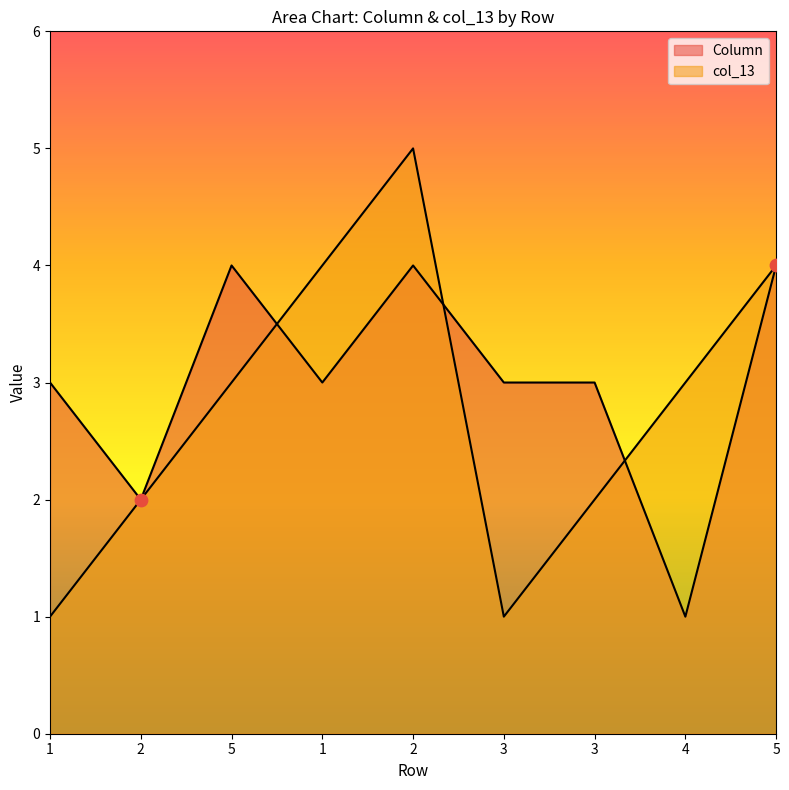

Which series has the largest total across all categories?

Column